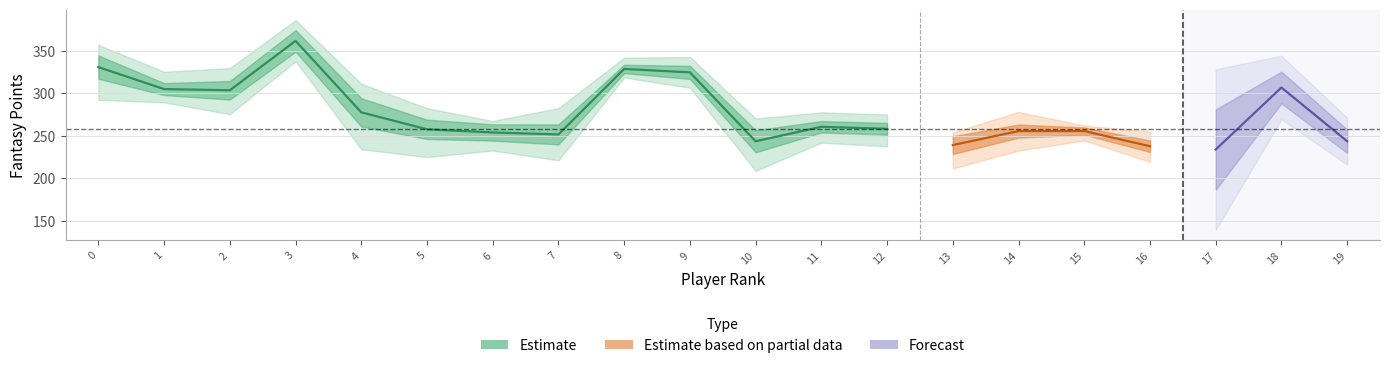

True or false: points has a value of 139.8 at 6.

False